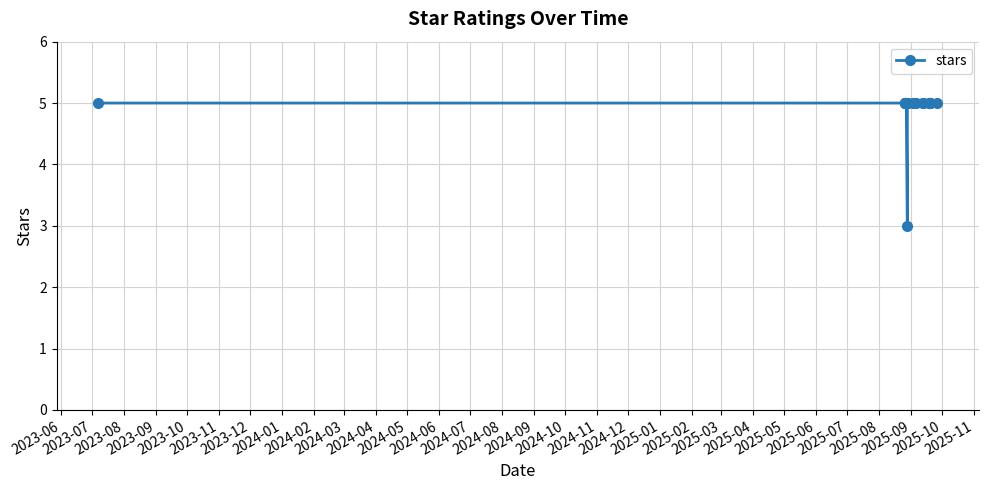

How many data points are less than 5?

1